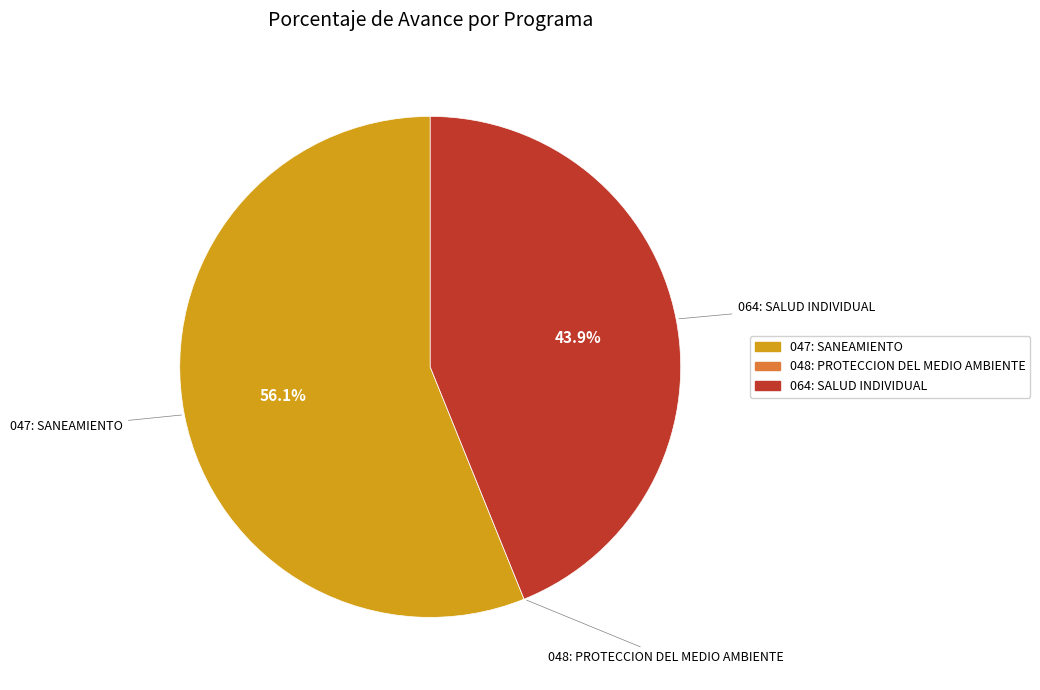

To the nearest percent, what percentage of the pie is 047: SANEAMIENTO?

56%